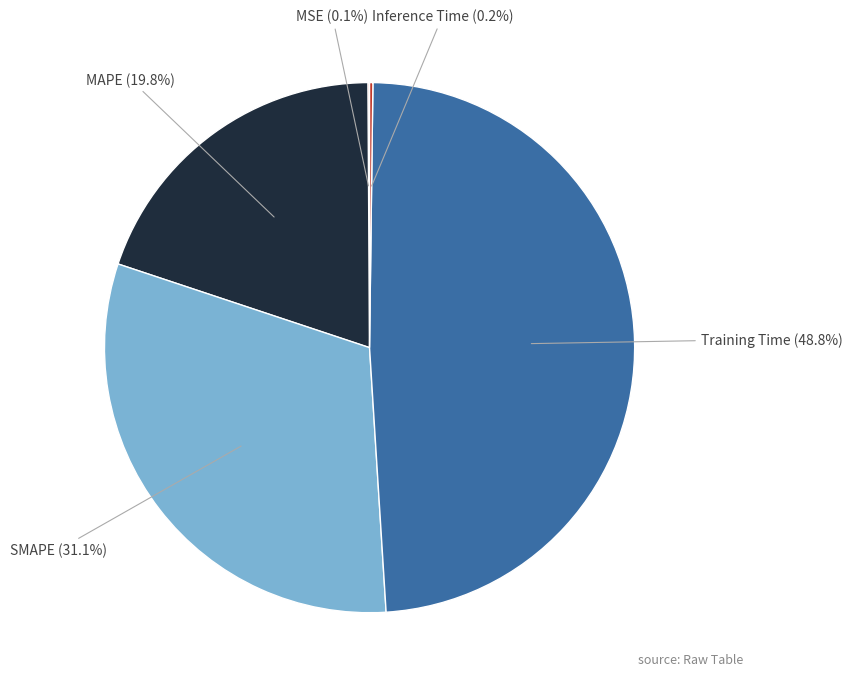

Is it true that Training Time is 62% of the pie?

False